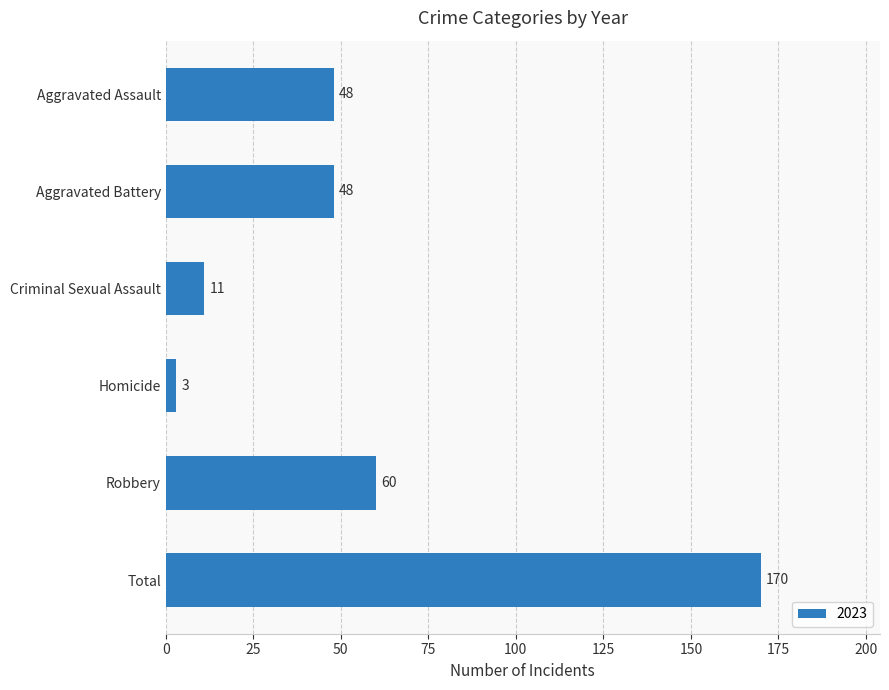

Is it true that the value at Aggravated Battery is 22?

False